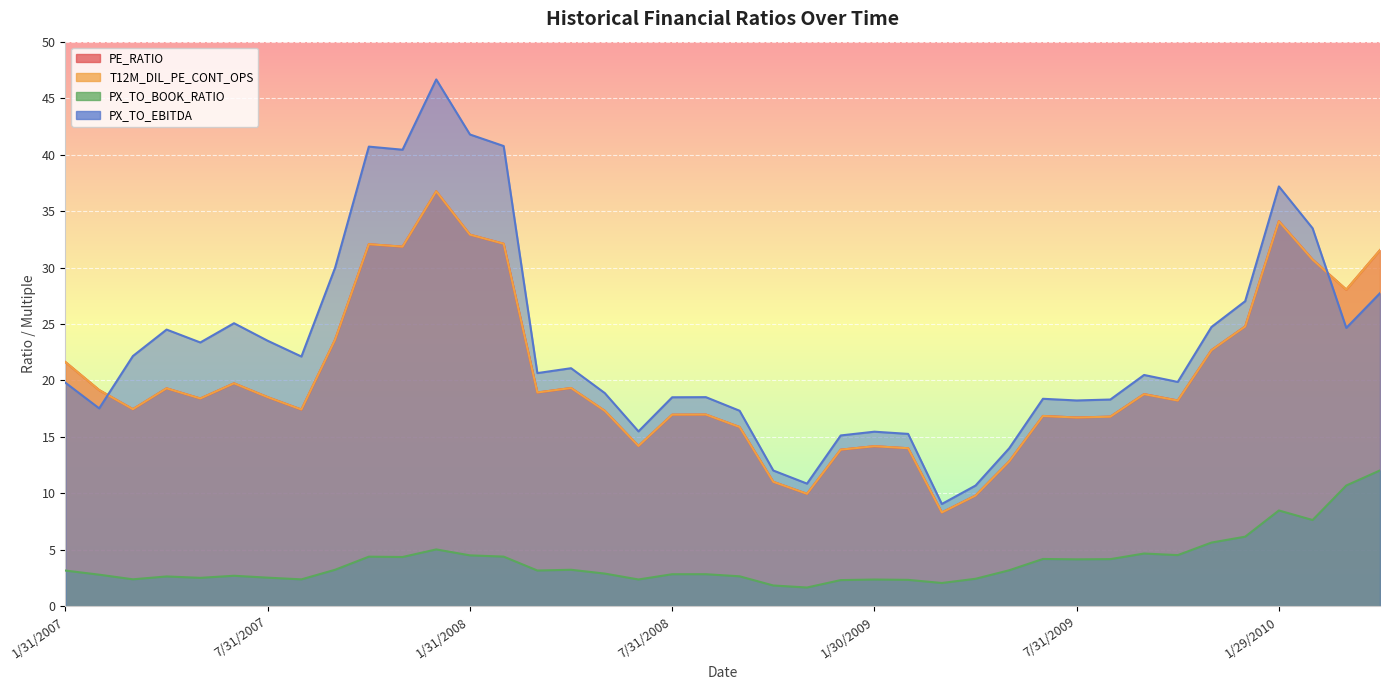

What is the average value of the T12M_DIL_PE_CONT_OPS series?

20.3